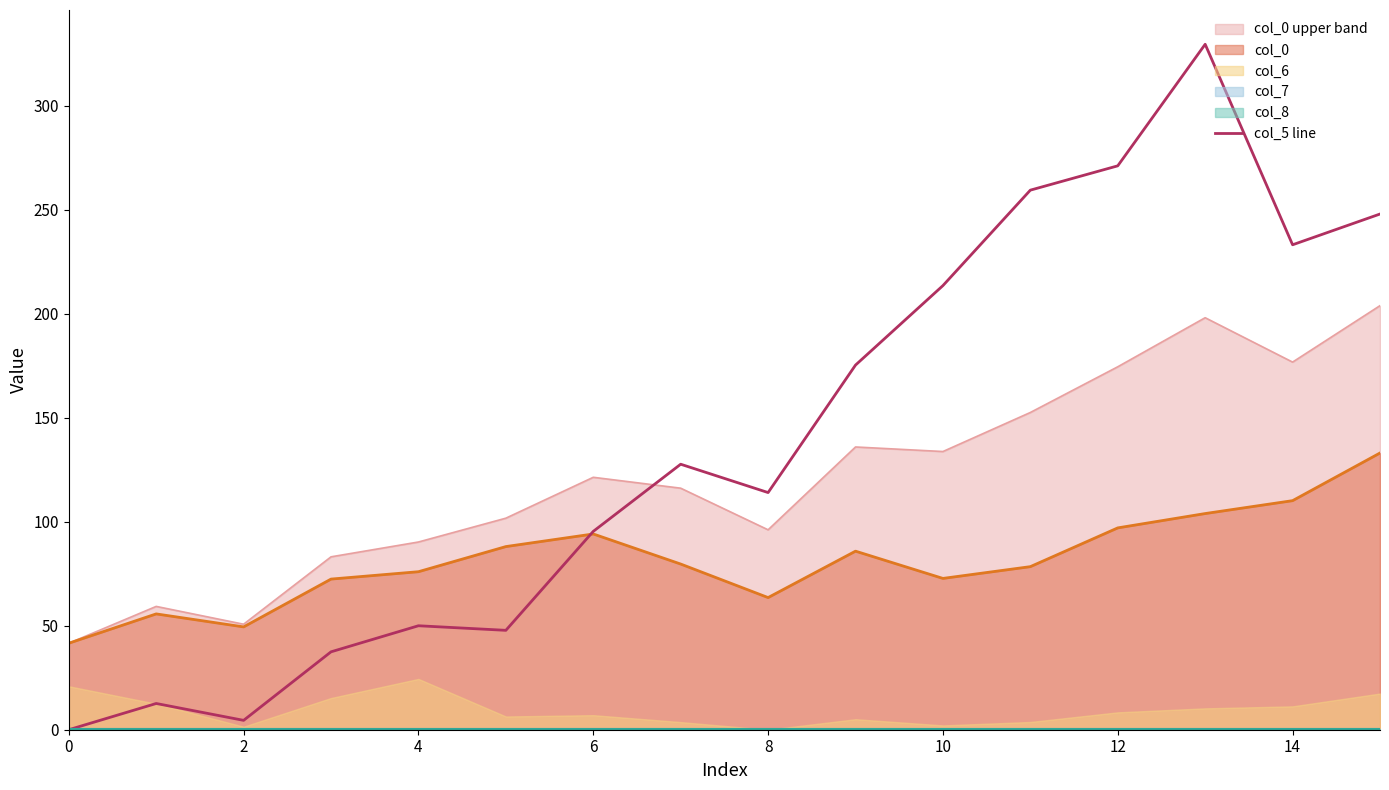

The value at 2 is 6.9. True or false?

False